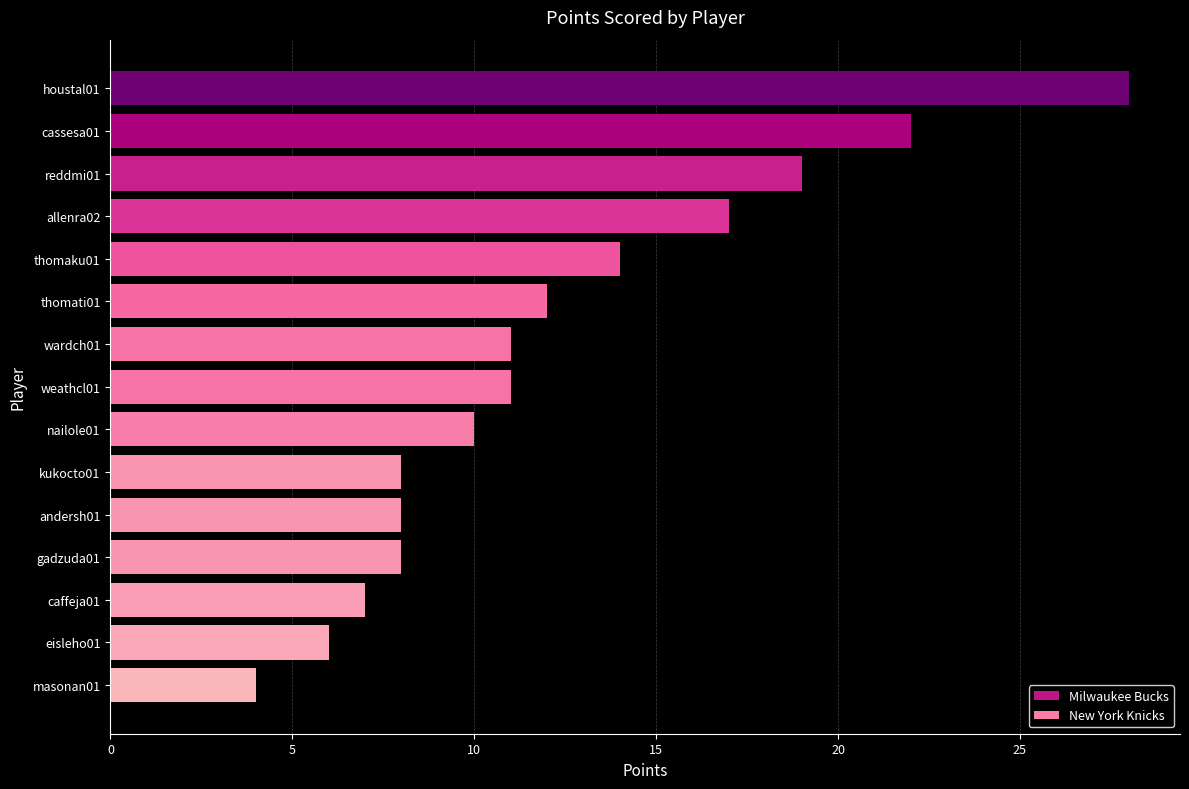

What is the change in value from thomaku01 to cassesa01?

+8